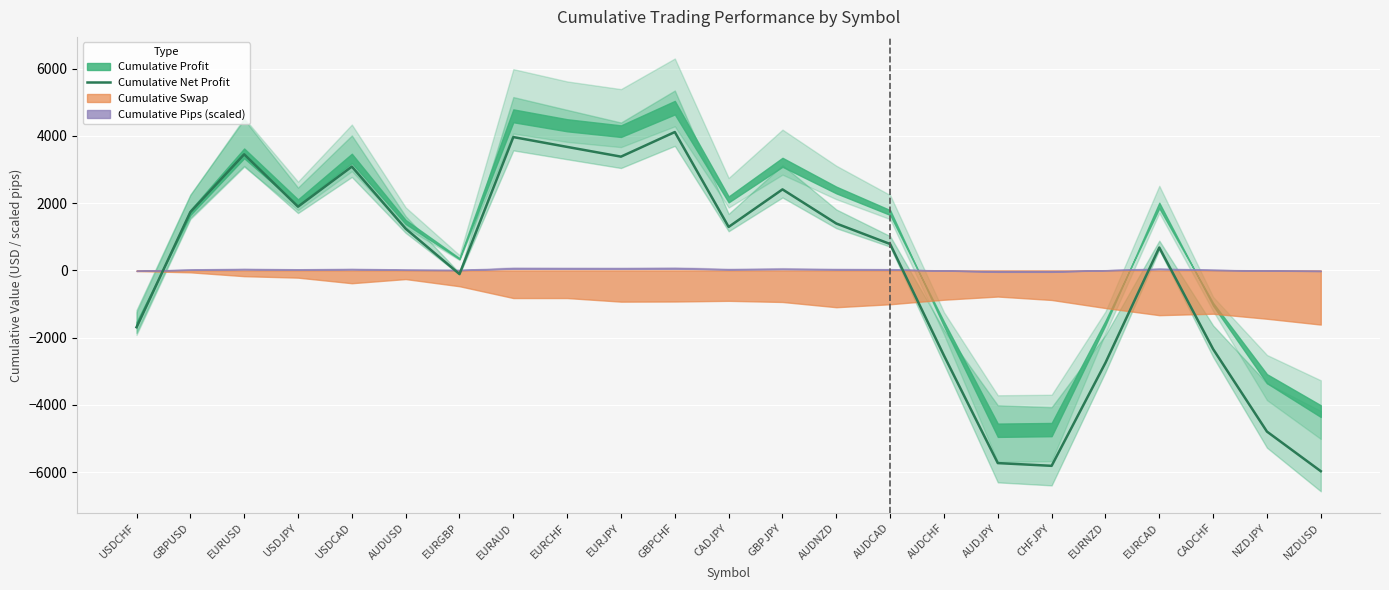

How many points are higher than both their immediate neighbors (excluding endpoints)?

6